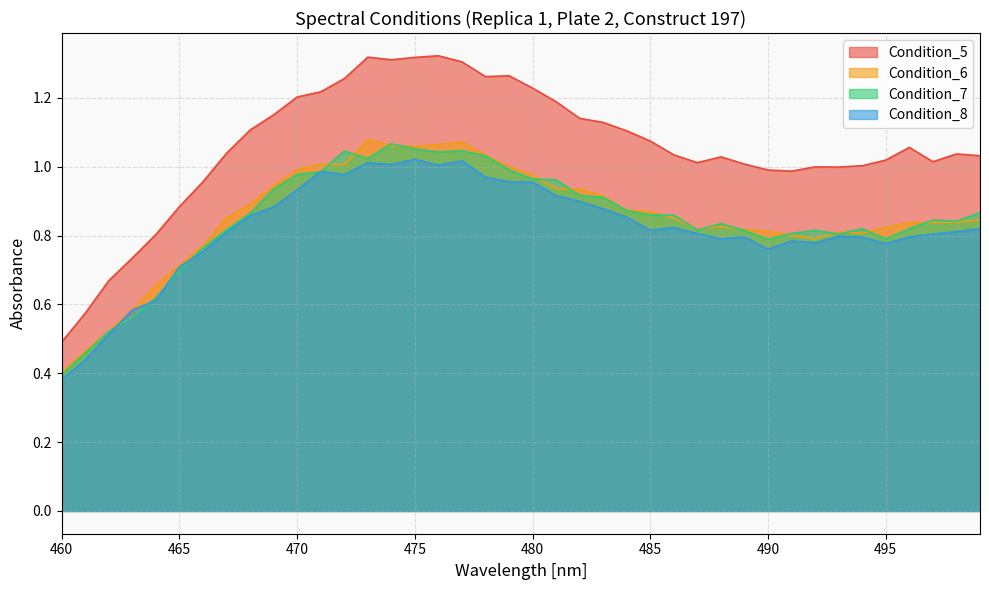

Which has a higher value, 472 or 473?

473